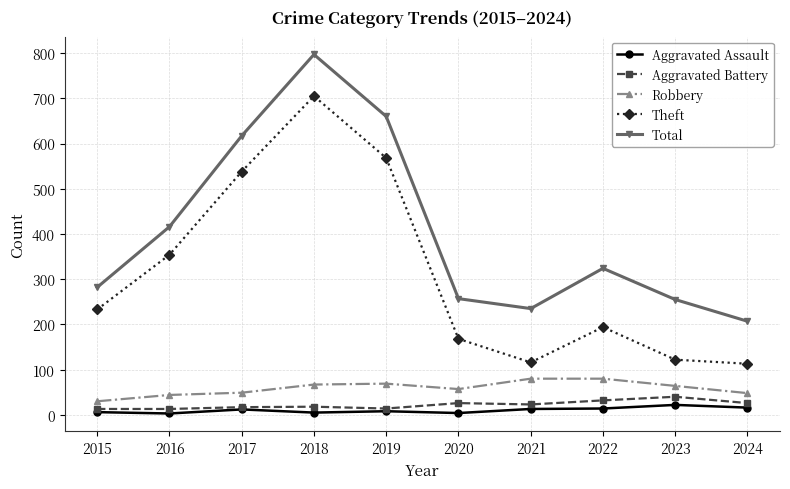

What is the difference between the maximum and minimum values in the Total series?

590